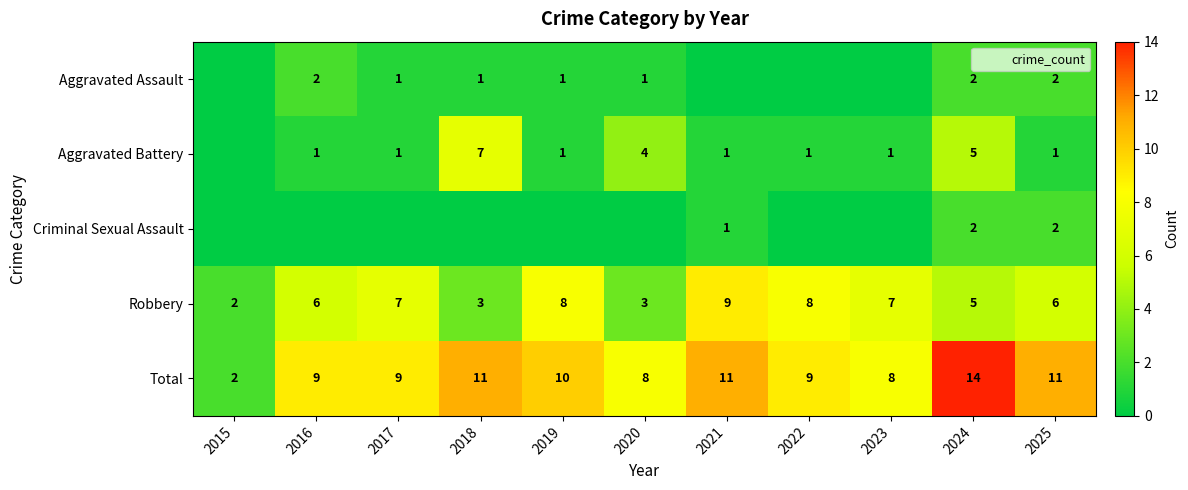

How many values in the Total series are below 9?

3